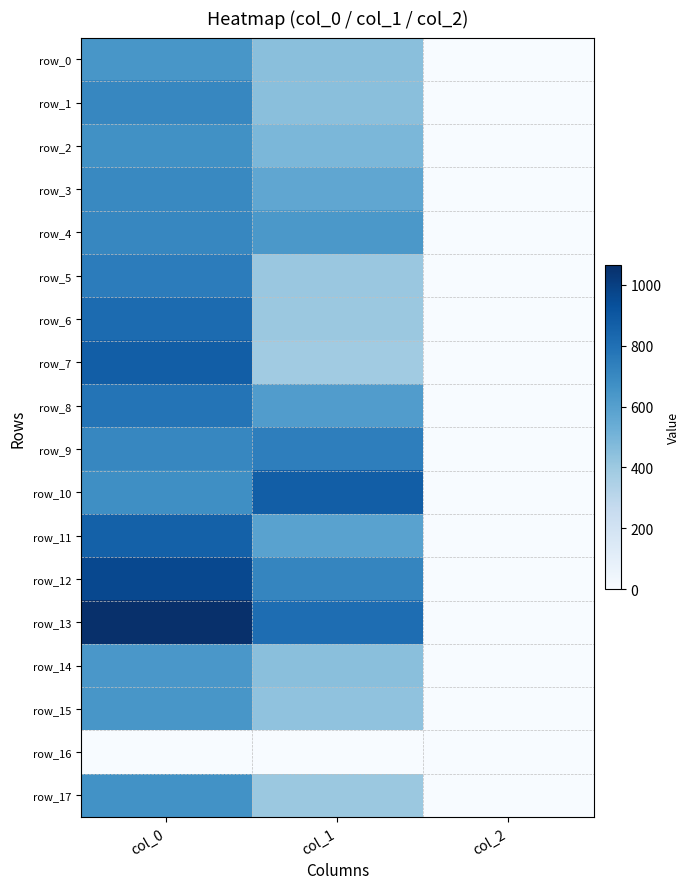

What is the average value of the row_7 series?

421.2